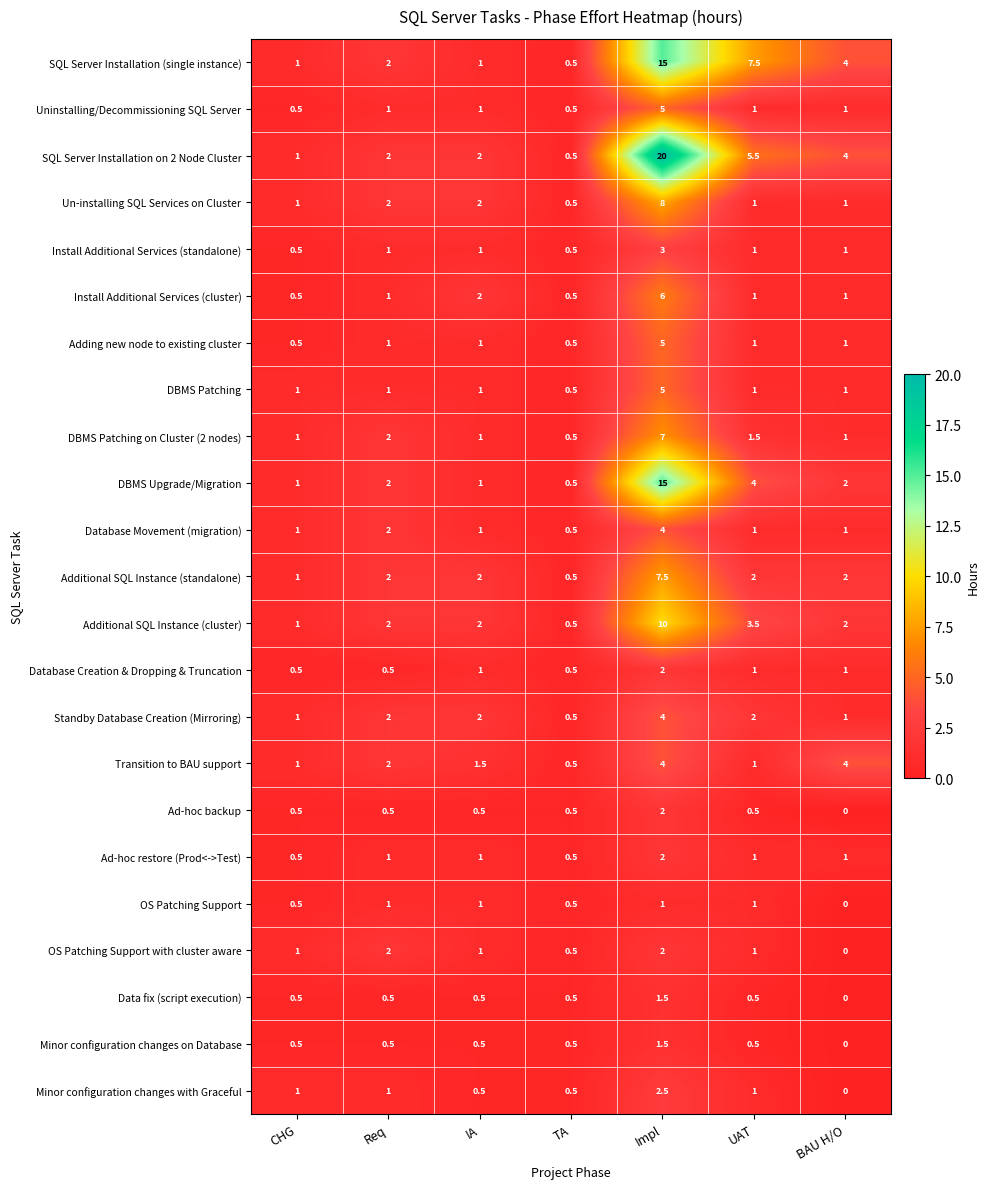

Is it true that Database Creation & Dropping & Truncation equals 1.0 at UAT?

True